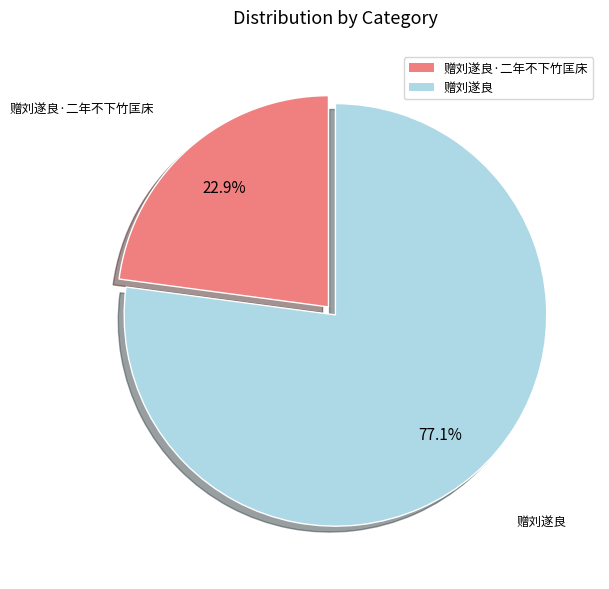

How many slices are in this pie chart?

2